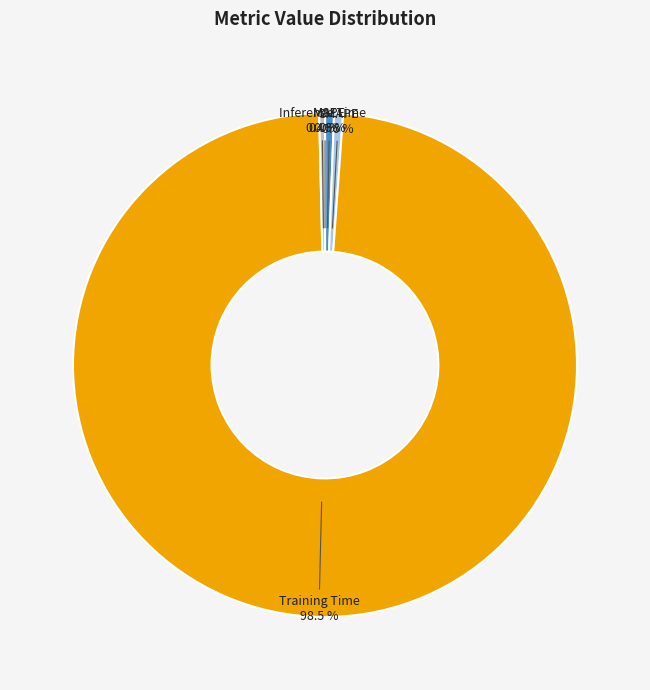

Which slice is the largest?

Training Time